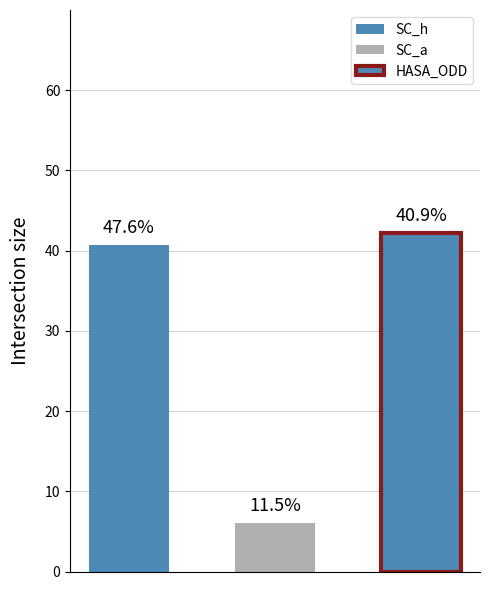

Between 13 and 37, which series saw the biggest shift?

SC_a